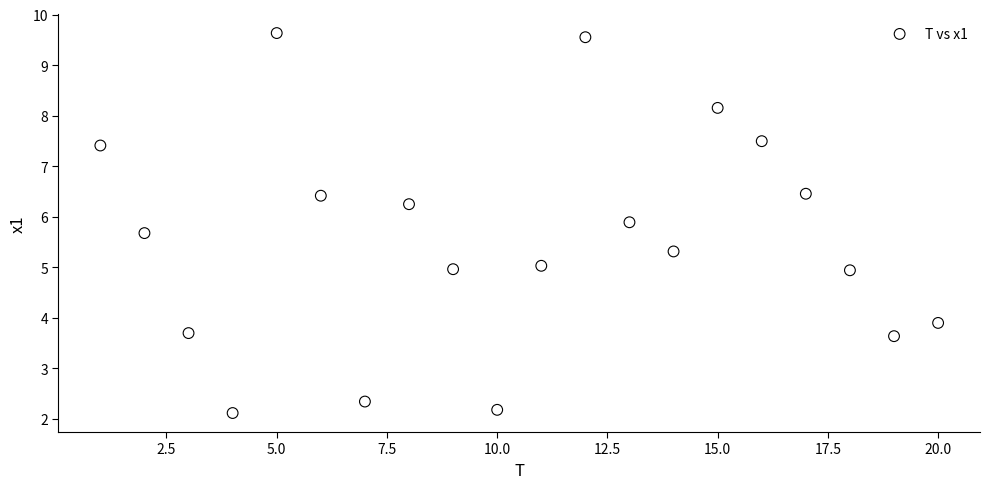

What is the range of X values (max minus min)?

19.0